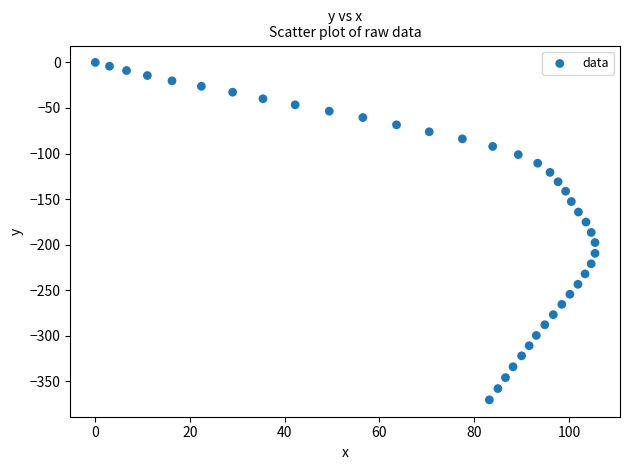

What is the range of Y values (max minus min)?

370.3